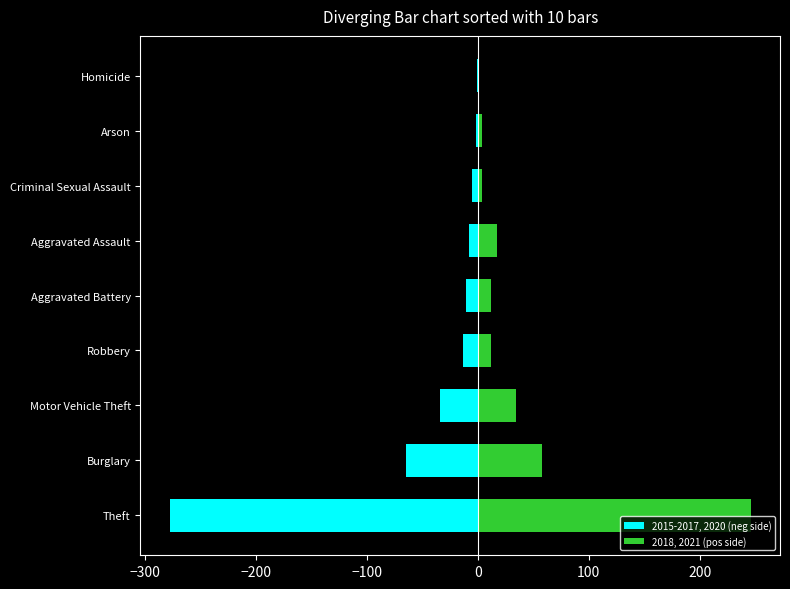

Reading left to right, what are all the values shown in this chart?

2015-2017, 2020 (neg side): -277.5	-64.5	-34.0	-13.2	-10.2	-8.0	-4.8	-1.2	-0.8
2018, 2021 (pos side): 246.0	58.0	34.5	12.0	12.0	17.0	4.0	4.0	0.0